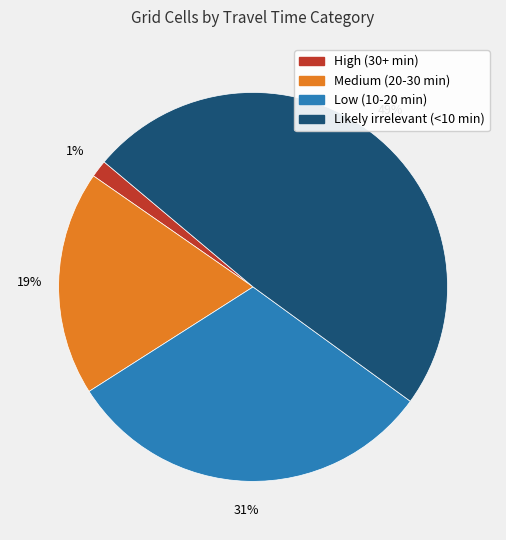

Is there any slice that represents more than half of the pie?

No